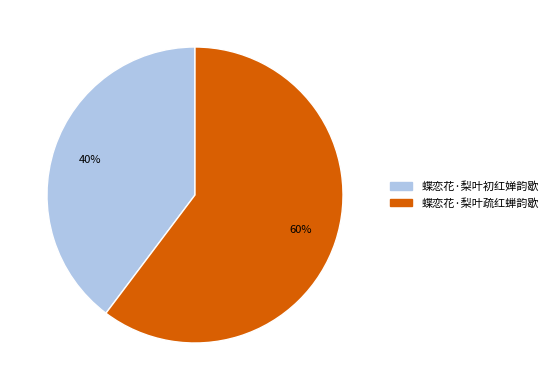

To the nearest percent, what is the combined percentage of 蝶恋花·梨叶疏红蝉韵歇 and 蝶恋花·梨叶初红婵韵歇?

100%